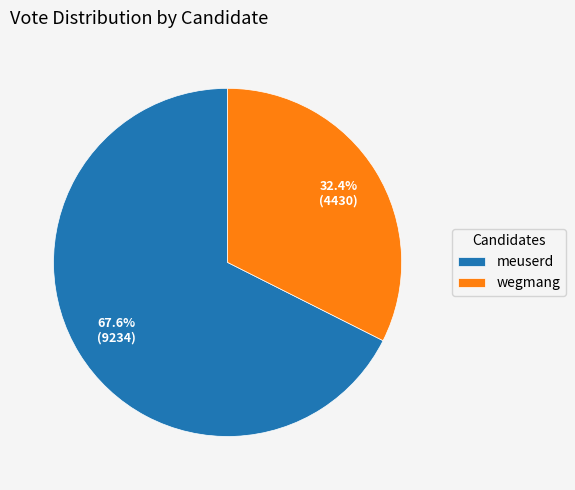

What percentage is the wegmang slice, to the nearest percent?

32%